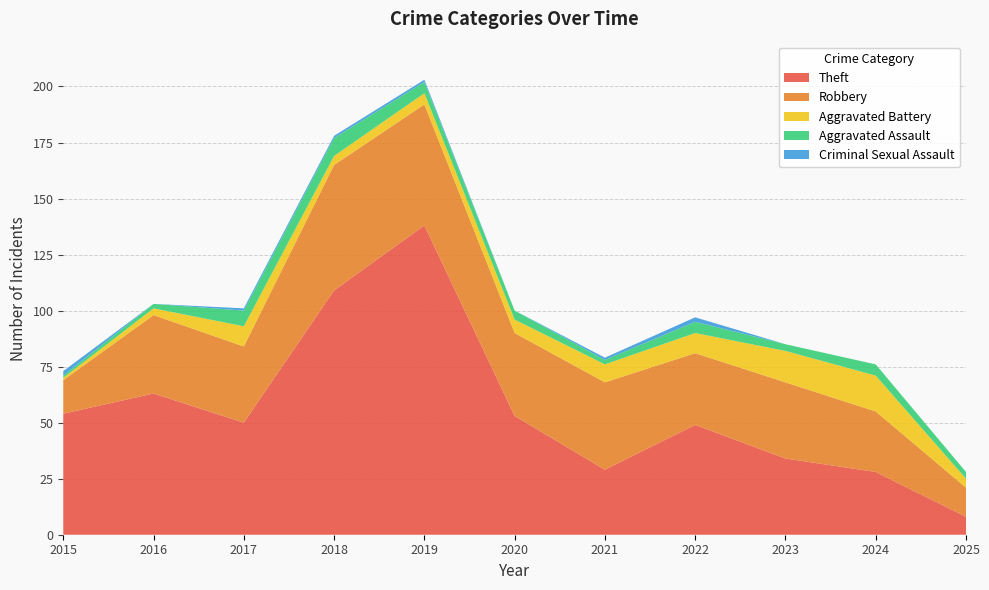

Reading right to left, extract all data points from this chart.

Theft: 8	28	34	49	29	53	138	109	50	63	54
Robbery: 13	27	34	32	39	37	54	56	34	35	15
Aggravated Battery: 4	16	14	9	8	6	5	4	9	3	1
Aggravated Assault: 3	5	3	5	2	4	5	8	7	2	1
Criminal Sexual Assault: 0	0	0	2	1	0	1	1	1	0	2